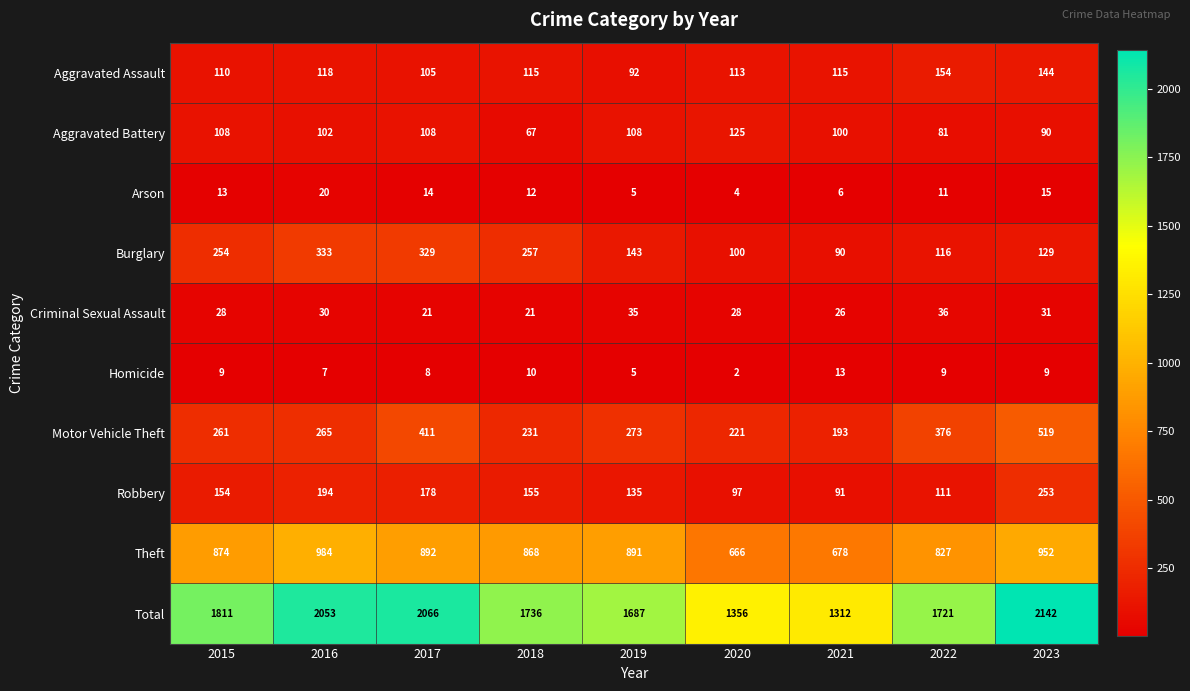

How many data points in Arson are less than 12?

4